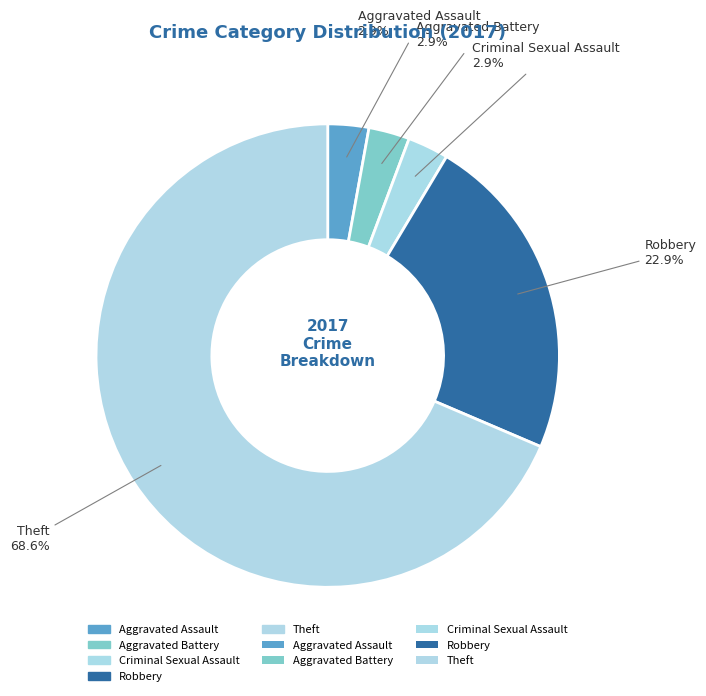

The Robbery slice represents 23% of the pie. True or false?

True